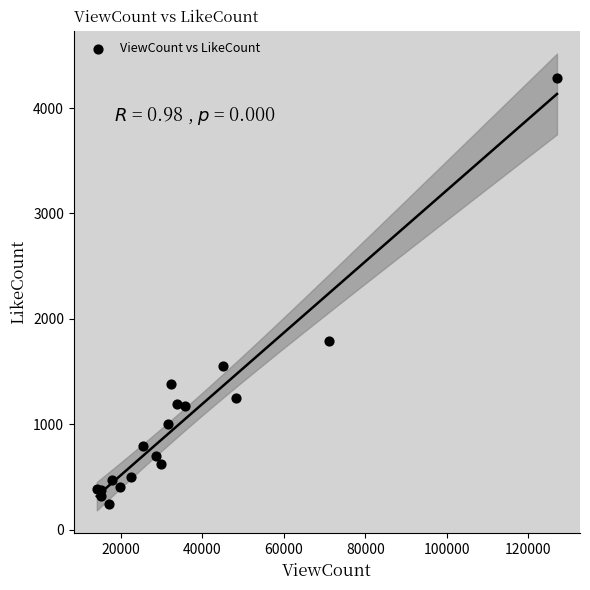

What Y value in the scatter plot is closest to 2261?

1790